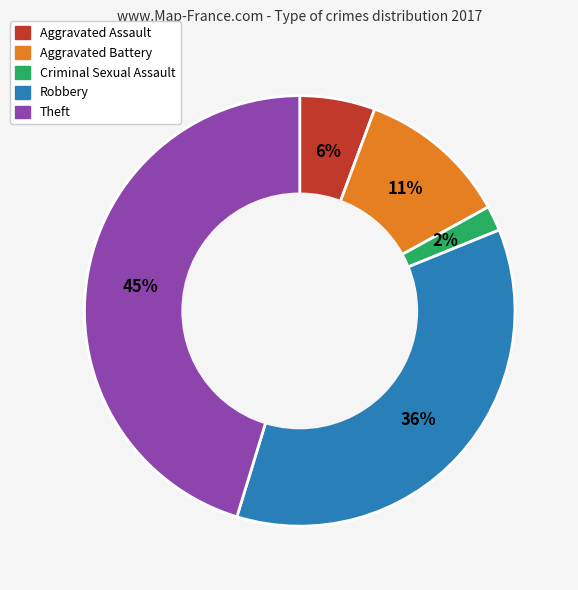

How many slices are in this pie chart?

5